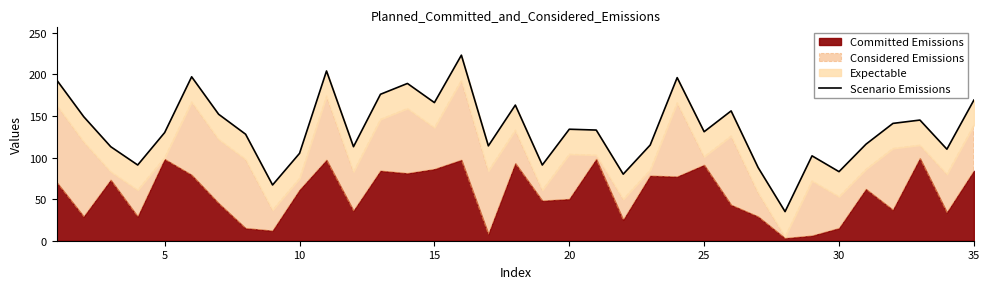

Does the chart display data point markers on the line(s)?

No